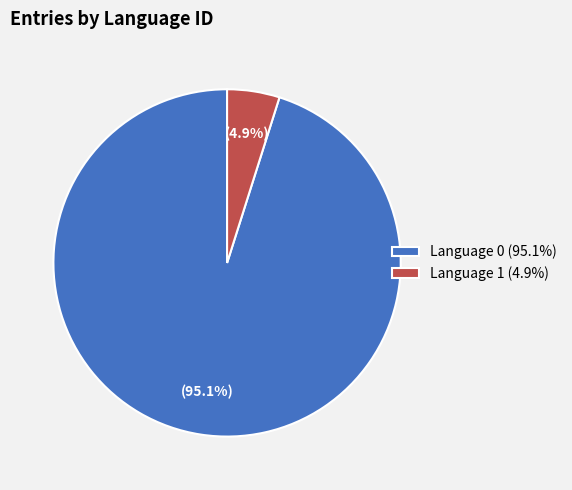

Which category has the biggest portion of the pie?

Language 0